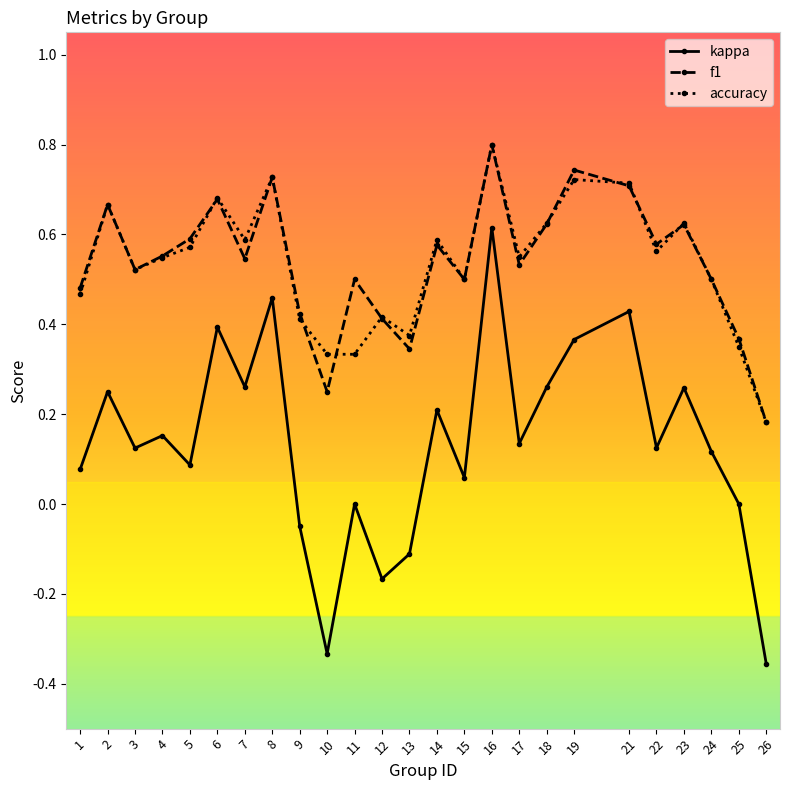

Which series changed the most between 13 and 16?

kappa